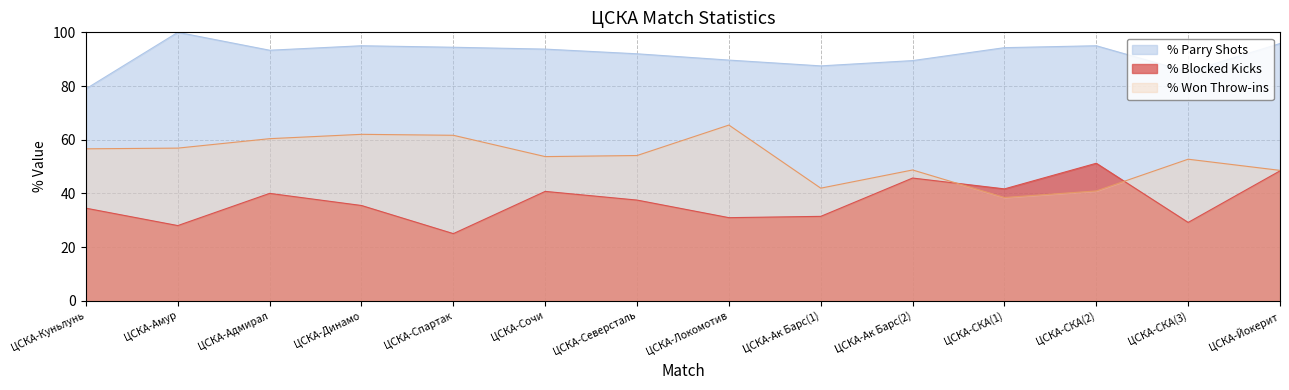

At which category is the sum across all series the highest?

ЦСКА-Адмирал